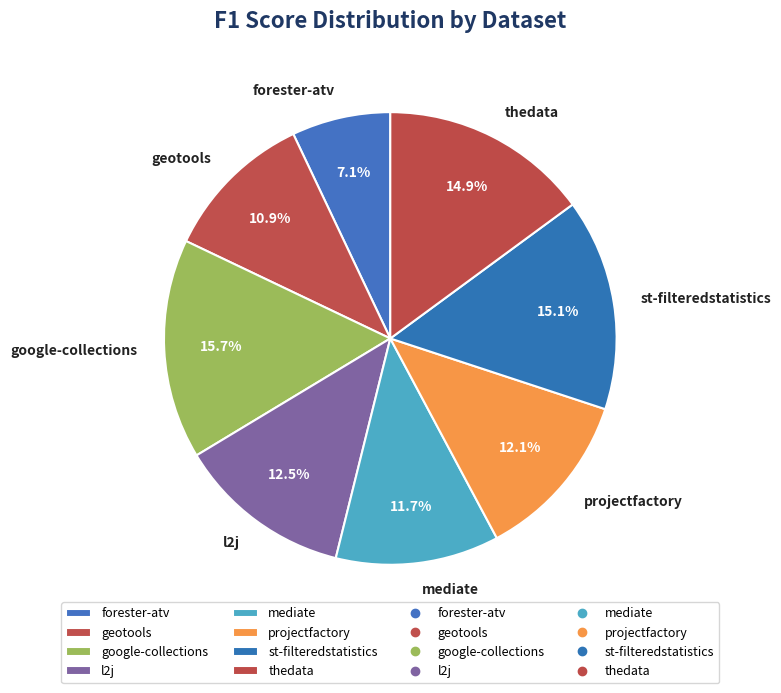

What is the total percentage of mediate and projectfactory?

23.8%